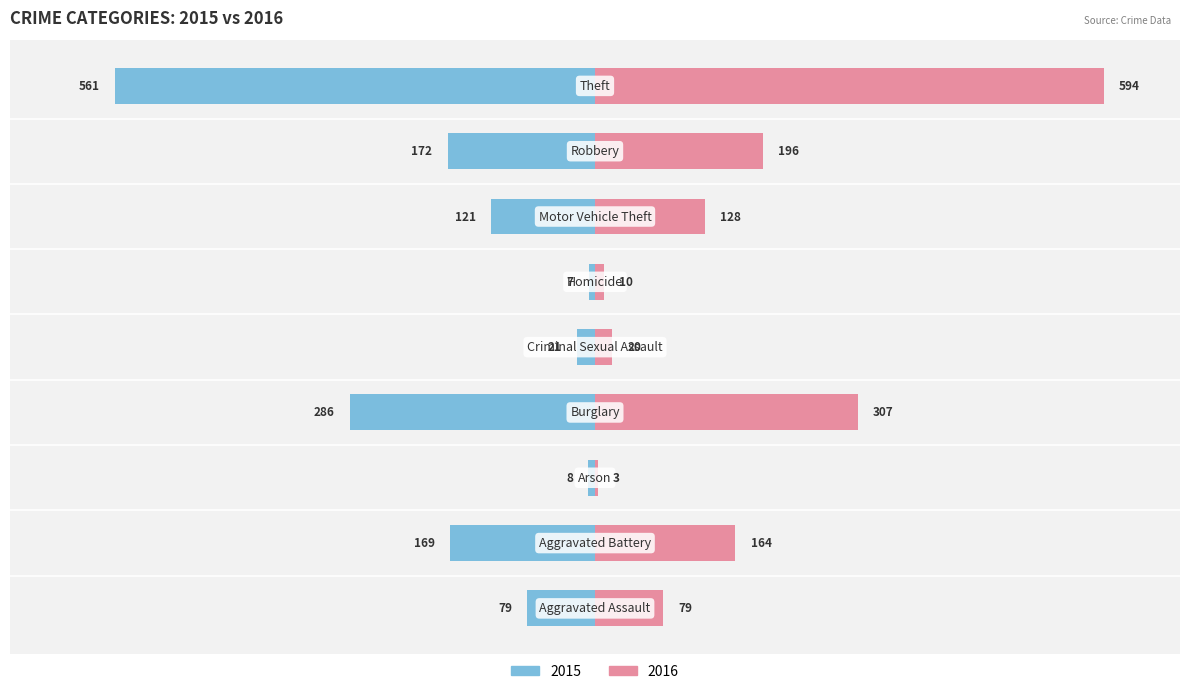

How many data points in 2016 are less than 128?

4